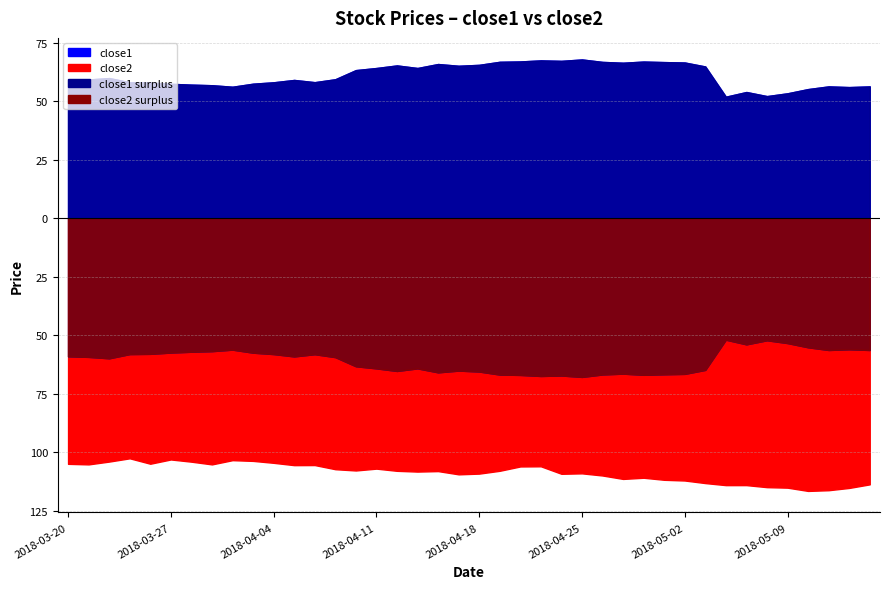

Reading right to left, what are all the values shown in this chart?

close1: 39=56.3	38=56.0	37=56.3	36=55.1	35=53.3	34=52.1	33=53.9	32=51.9	31=64.8	30=66.5	29=66.7	28=66.9	27=66.4	26=66.7	25=67.8	24=67.2	23=67.4	22=66.9	21=66.8	20=65.5	19=65.1	18=65.8	17=64.1	16=65.2	15=64.1	14=63.2	13=59.3	12=58.1	11=59.0	10=58.0	9=57.4	8=56.1	7=56.8	6=57.0	5=57.4	4=57.9	3=58.0	2=59.8	close2=59.2	close1=59.0
close2: 39=113.7	38=115.2	37=116.2	36=116.5	35=115.1	34=114.8	33=114.0	32=114.0	31=113.1	30=112.0	29=111.7	28=110.8	27=111.3	26=109.9	25=109.0	24=109.1	23=105.9	22=106.0	21=107.9	20=109.1	19=109.4	18=108.0	17=108.2	16=107.9	15=106.9	14=107.7	13=107.2	12=105.4	11=105.4	10=104.5	9=103.6	8=103.3	7=105.1	6=104.0	5=103.0	4=104.8	3=102.5	2=103.9	close2=105.1	close1=104.9